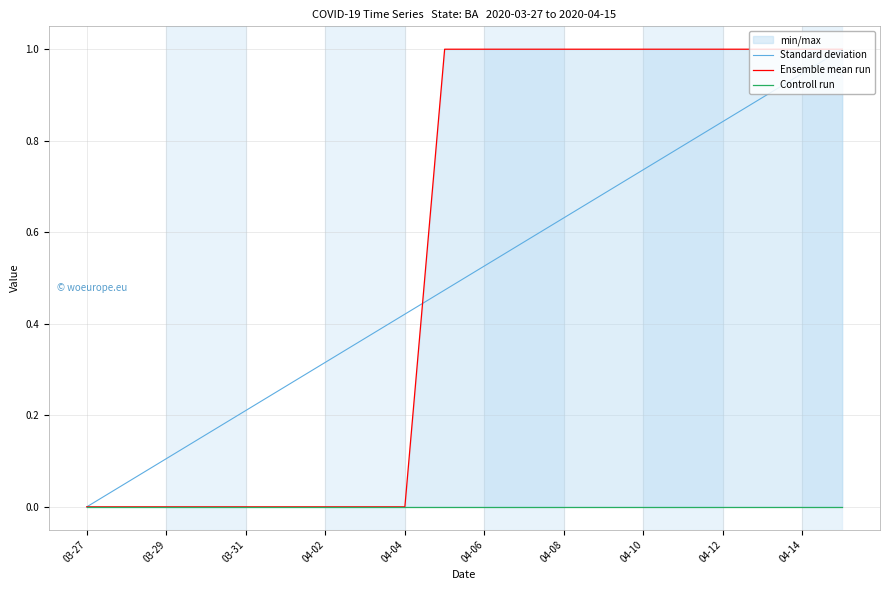

Rank the series by their maximum value, from lowest to highest.

Controll run, Standard deviation, Ensemble mean run